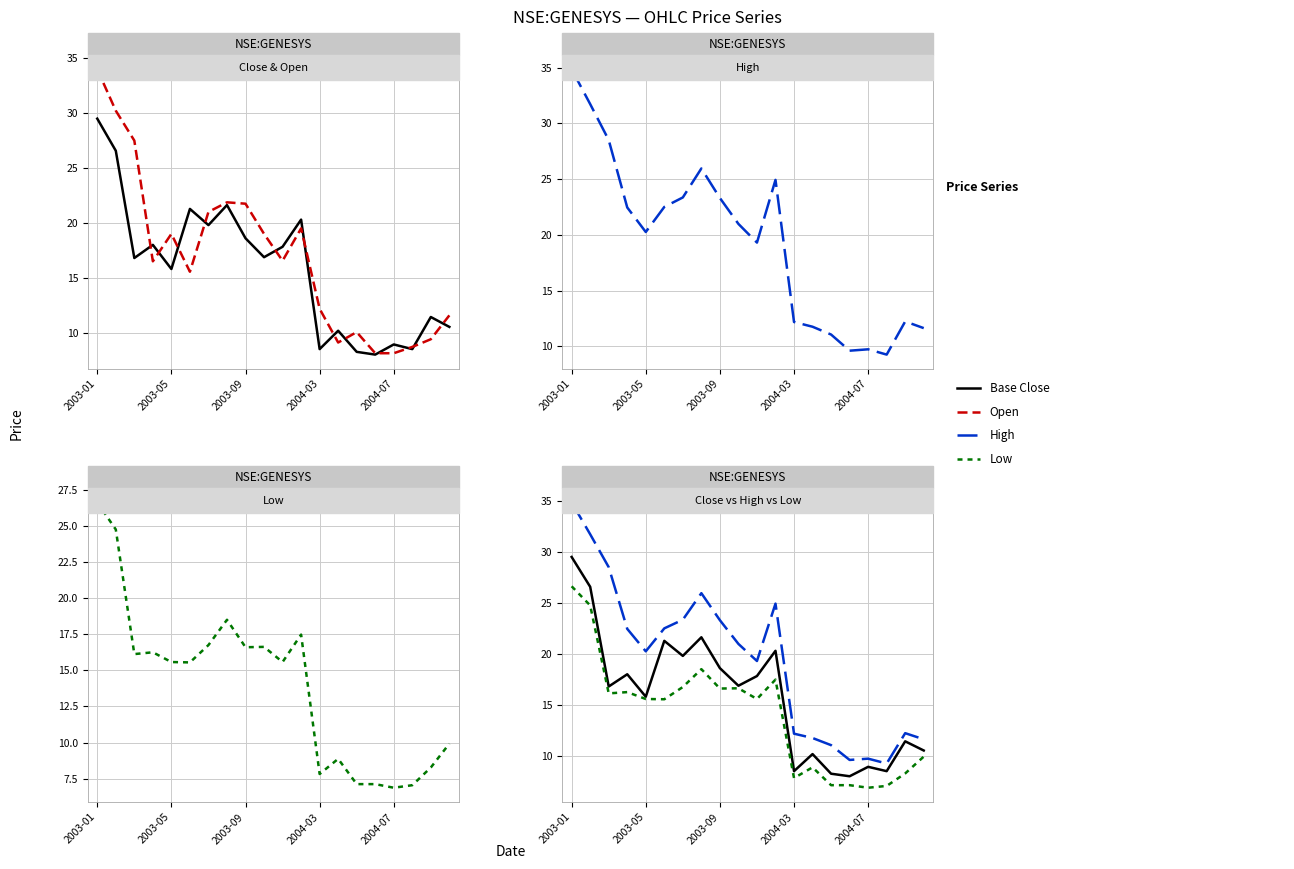

What is the minimum value shown in the chart?

6.9